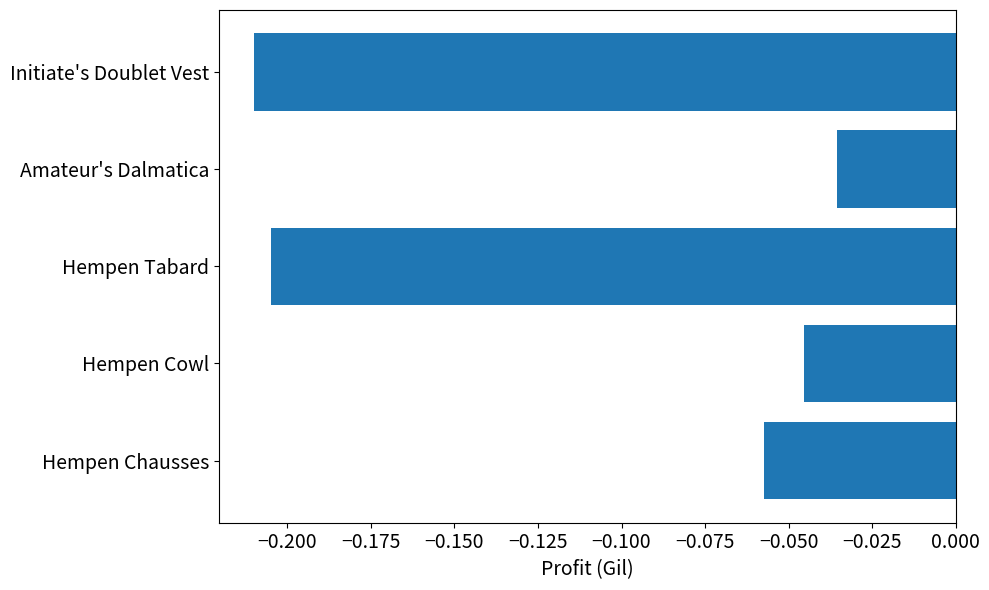

Does the chart contain stacked bars?

No